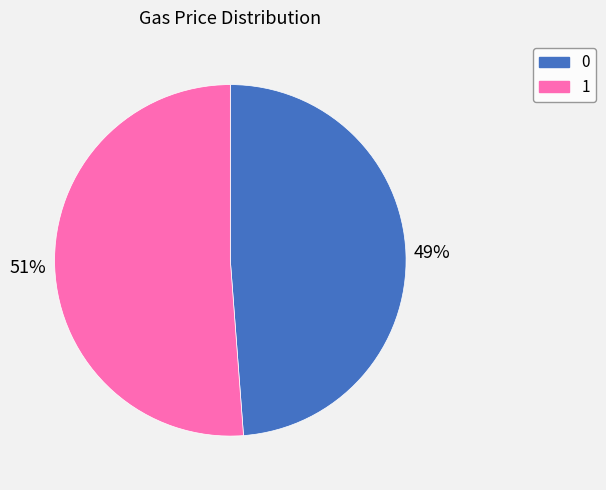

Is 1 the majority of the pie?

Yes